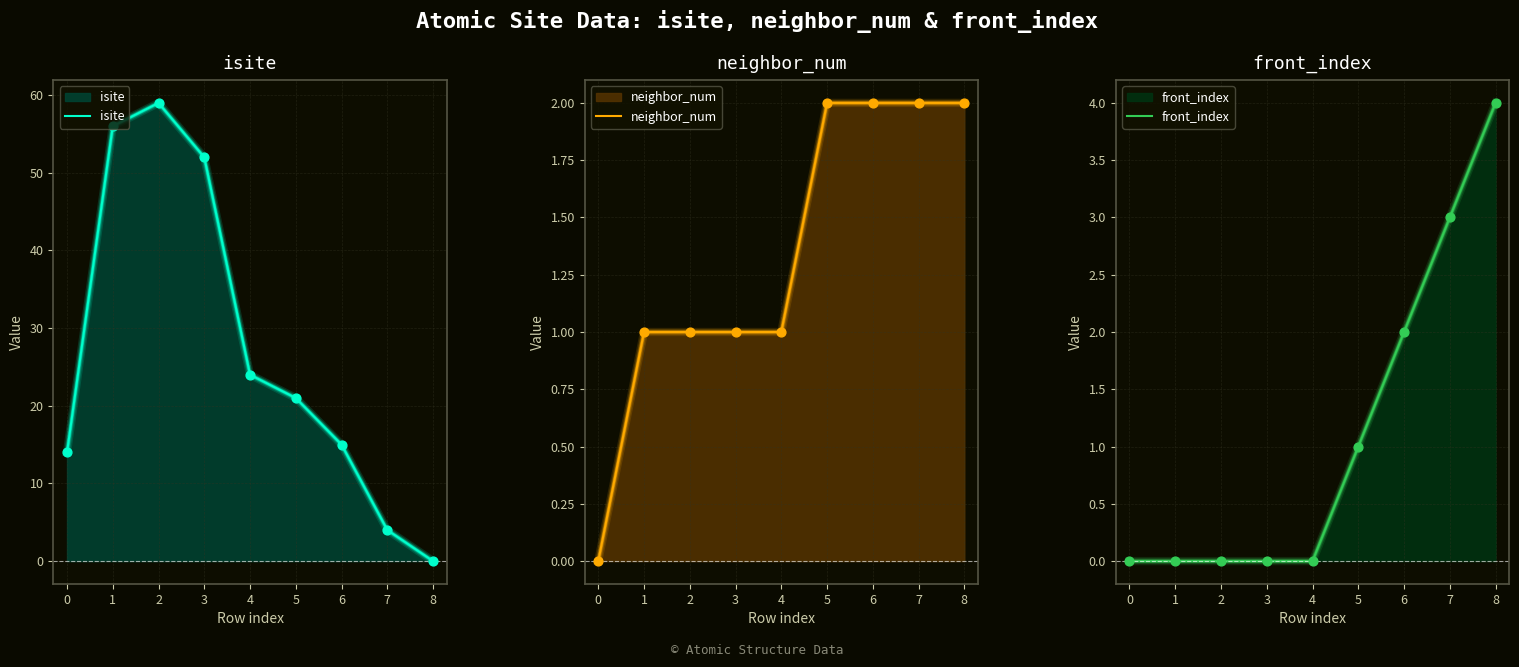

Is the value of front_index at 8 greater than the value of isite at 2?

No